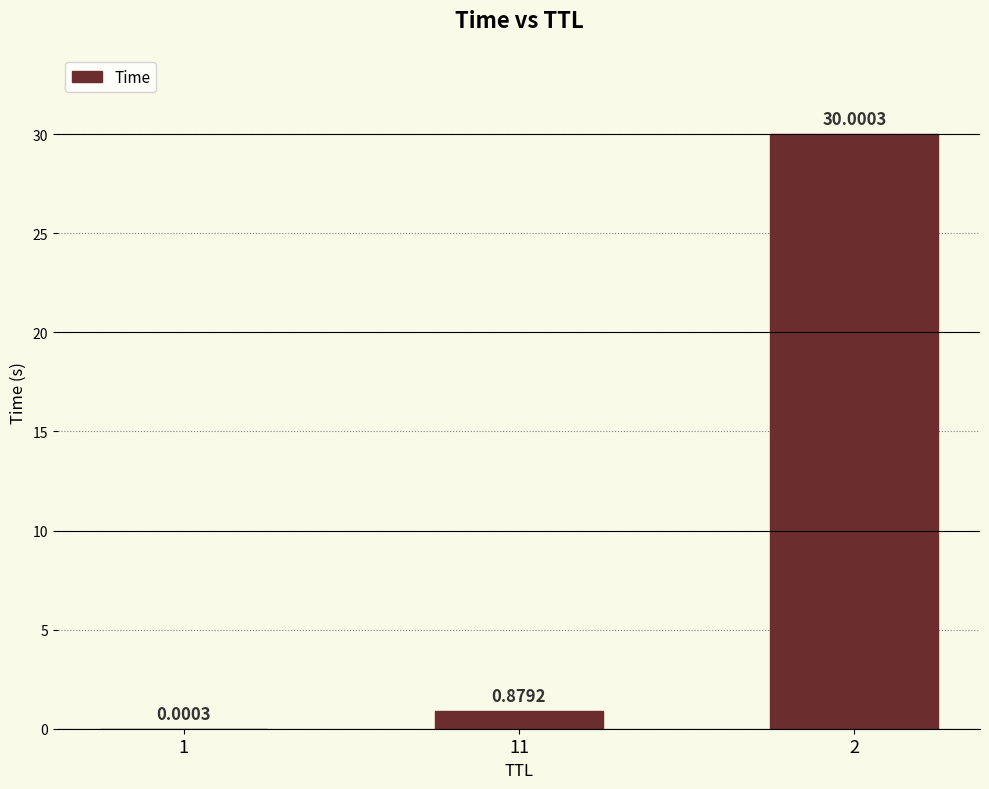

What is the sum of the values at 2 and 11?

30.9